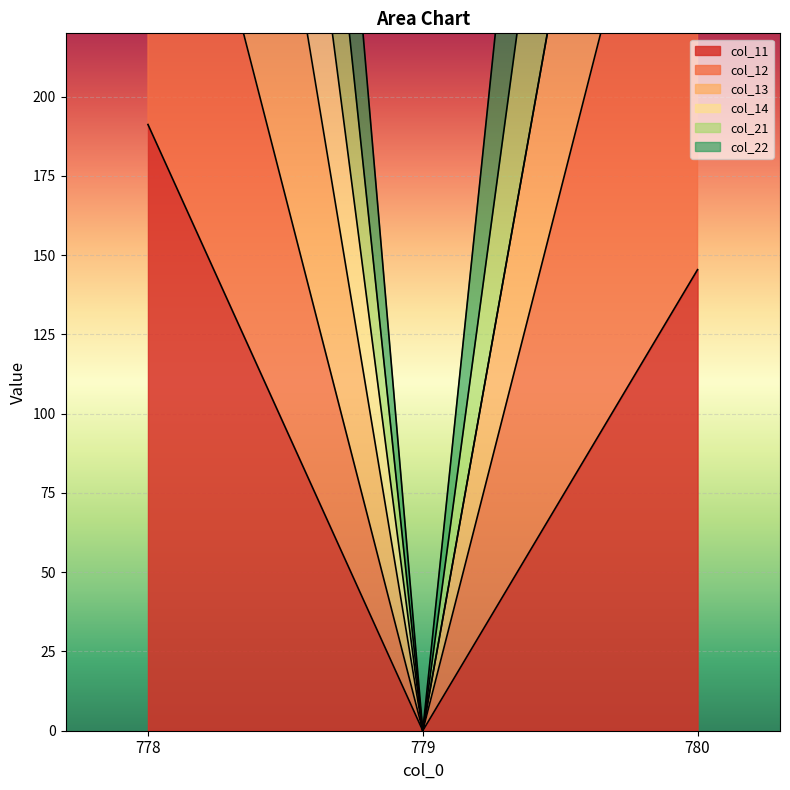

Which category has the highest value in the col_11 series?

778